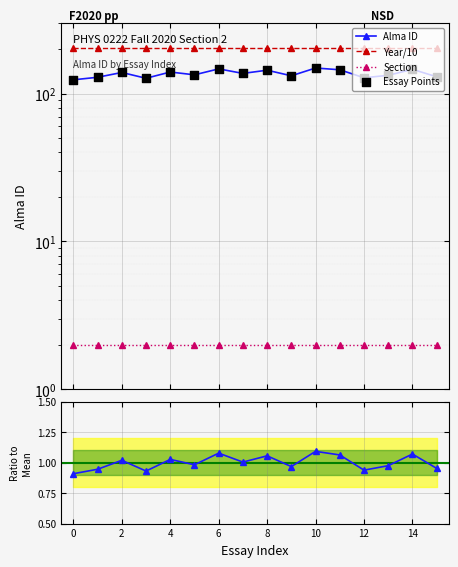

Which series contains the highest Y value?

Year/10